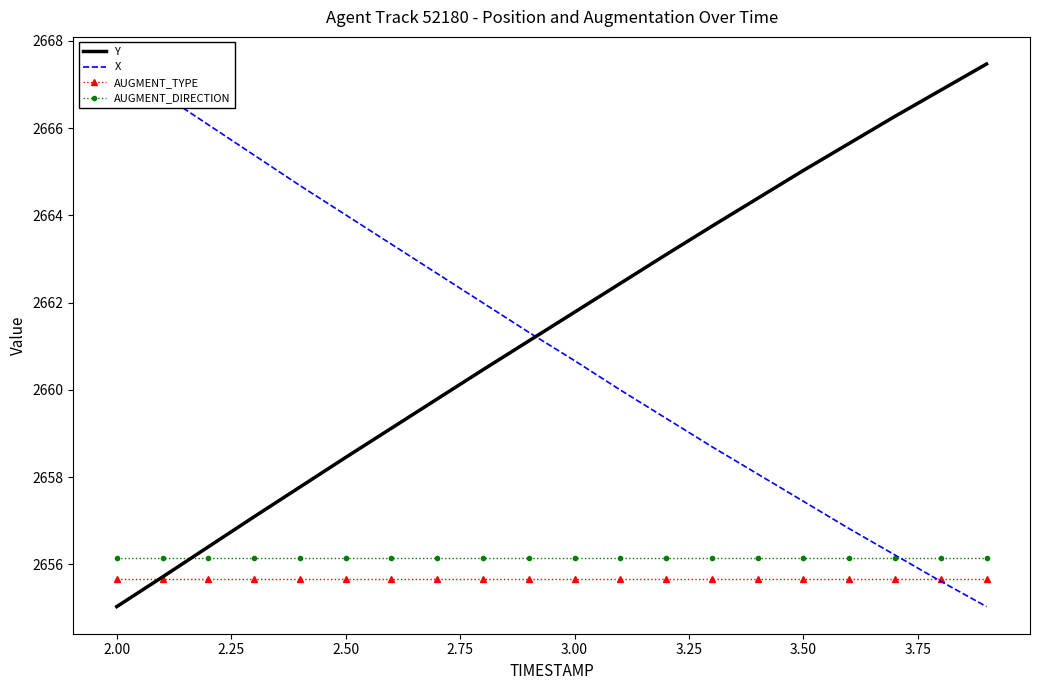

What is the highest value of the Y series?

2667.5